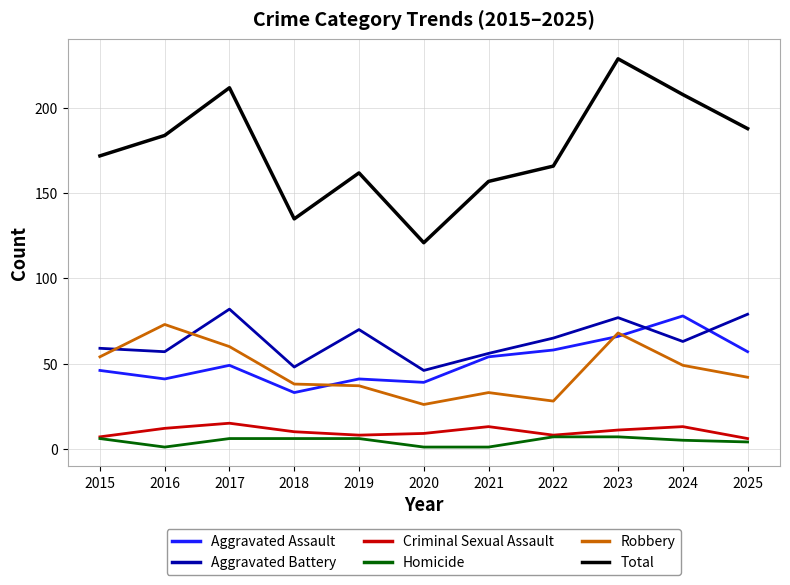

Which series has the largest range (max minus min)?

Total